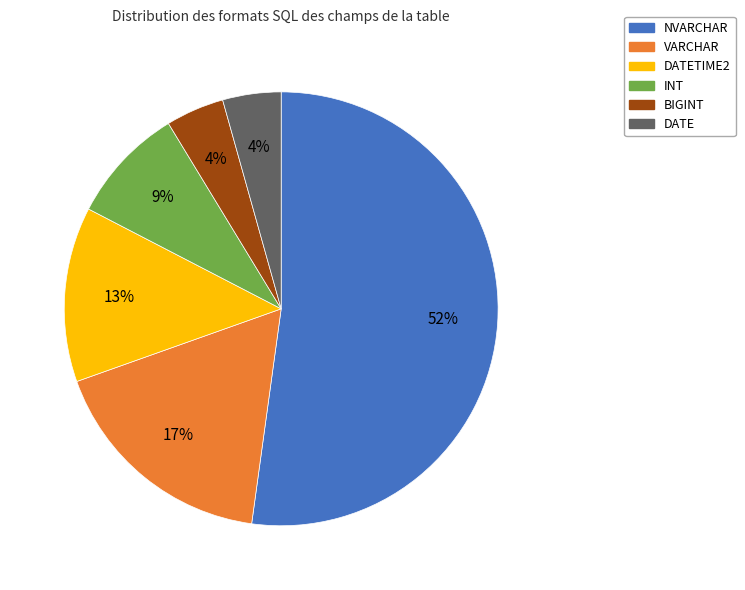

To the nearest percent, what is the average slice percentage?

17%